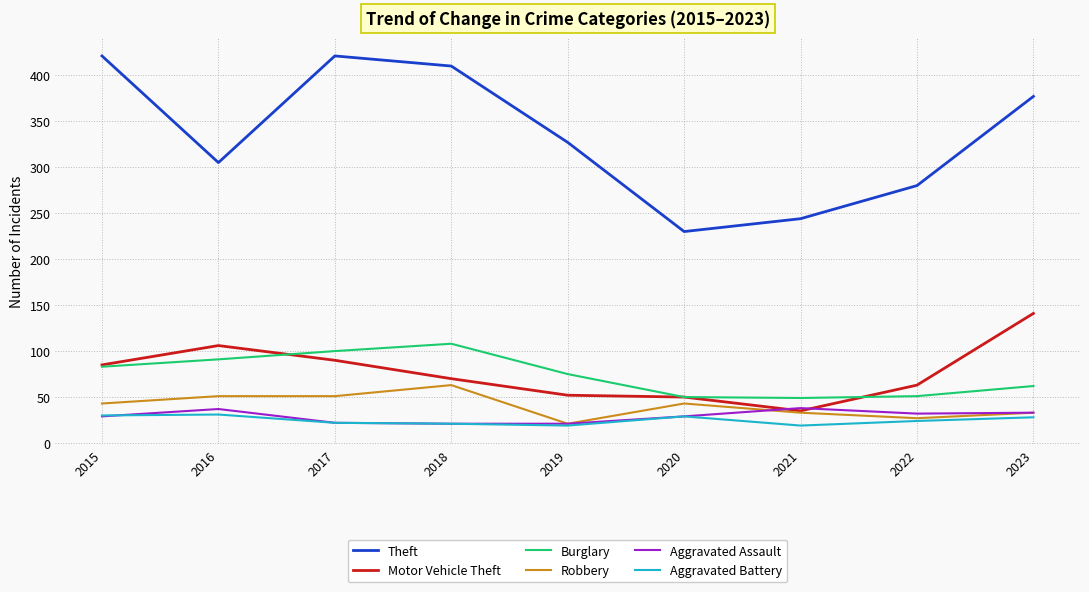

True or false: Burglary and Aggravated Battery intersect in this chart.

False